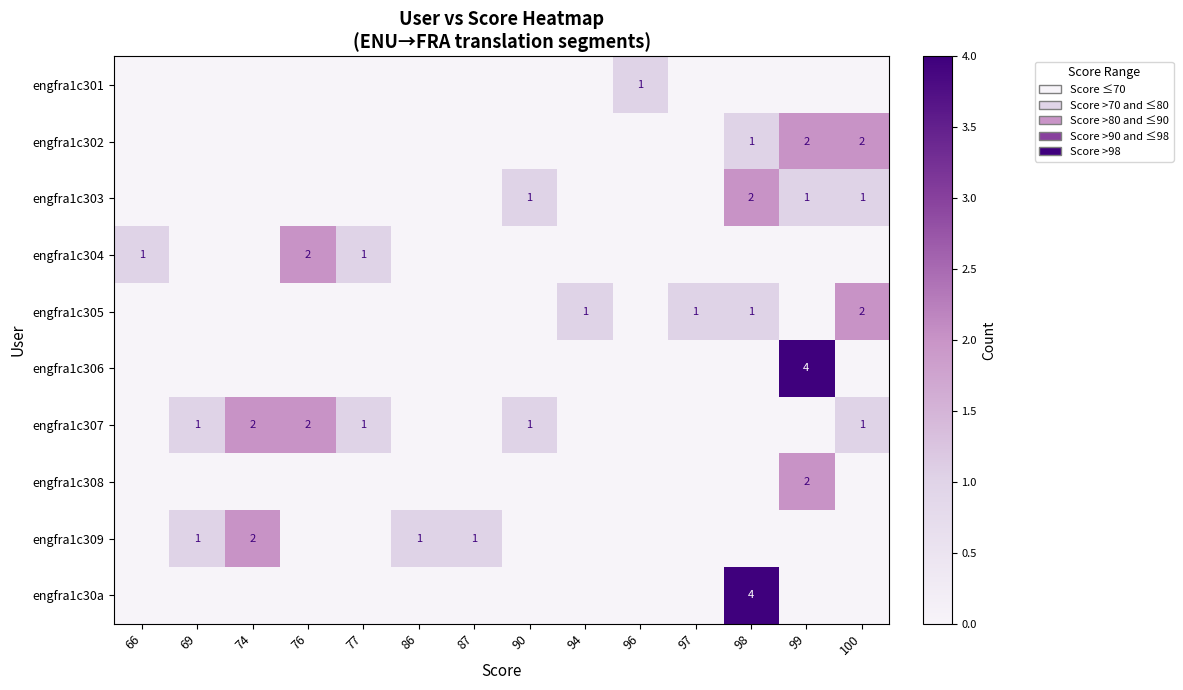

Is the value of engfra1c305 at 97 greater than the value of engfra1c302 at 99?

No